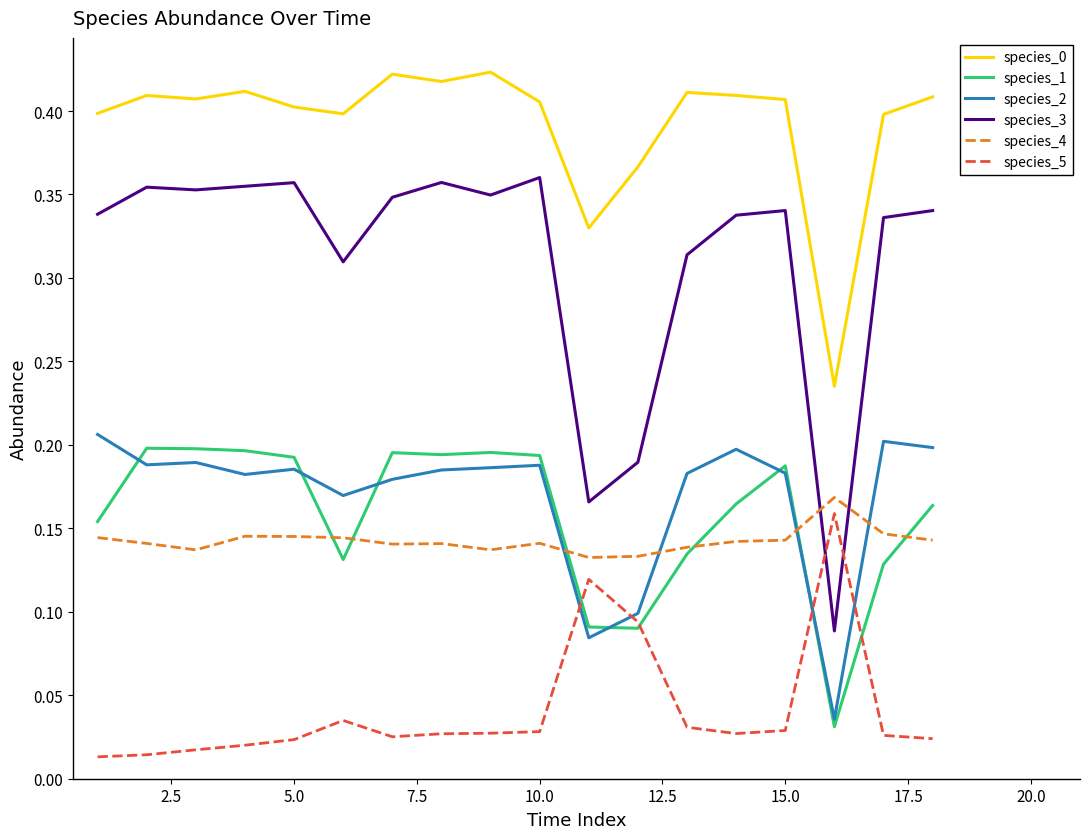

Which series has the widest spread of values?

species_3